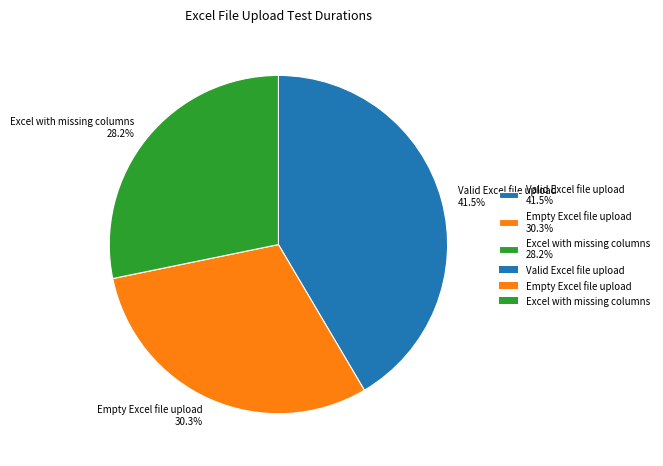

Which slice is the smallest?

Excel with missing columns